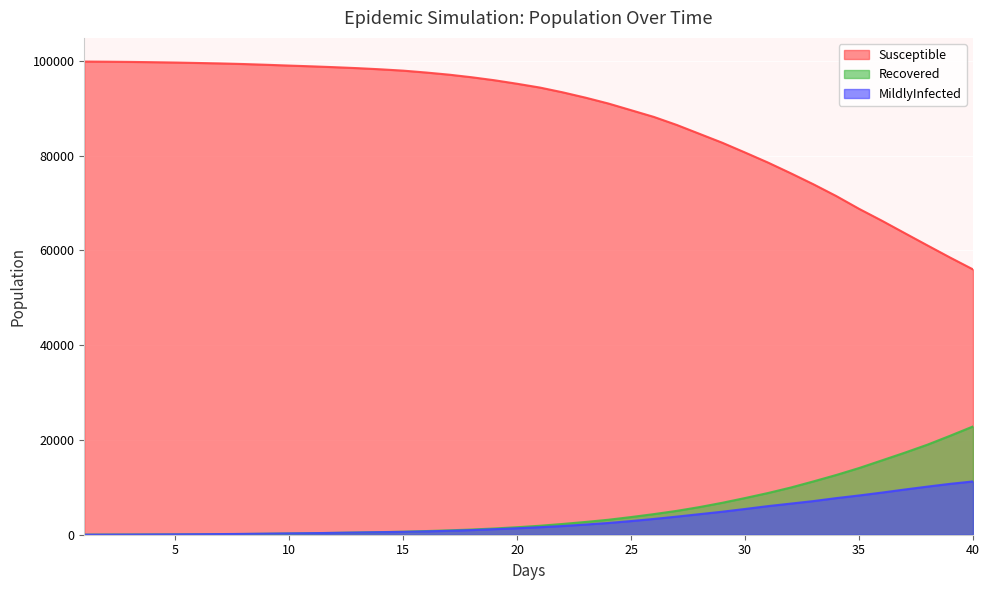

What is the difference between the maximum and second lowest values in the MildlyInfected series?

11230